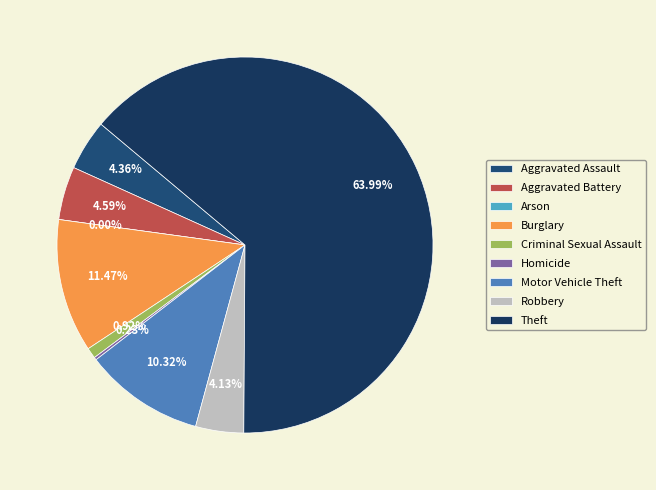

Which category has the smallest portion of the pie?

Arson